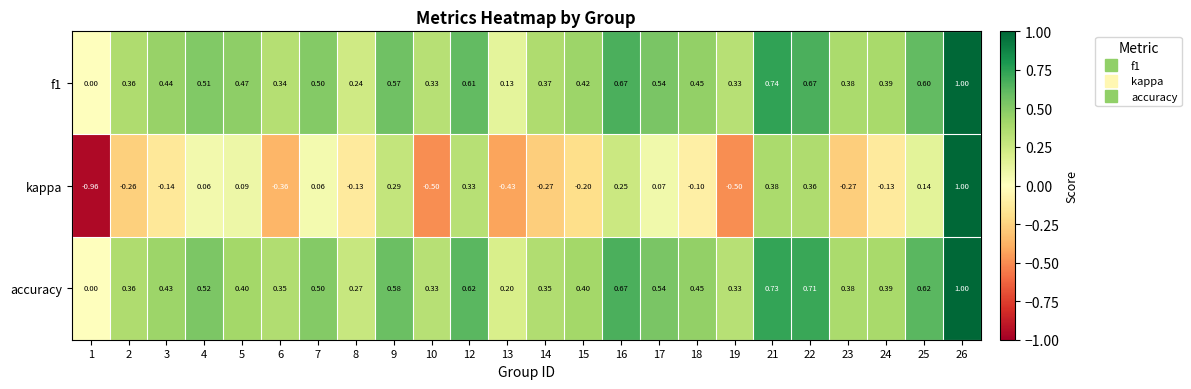

Which series changed the most between 9 and 23?

kappa